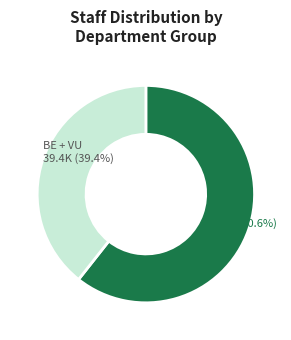

How many segments does this pie chart have?

2